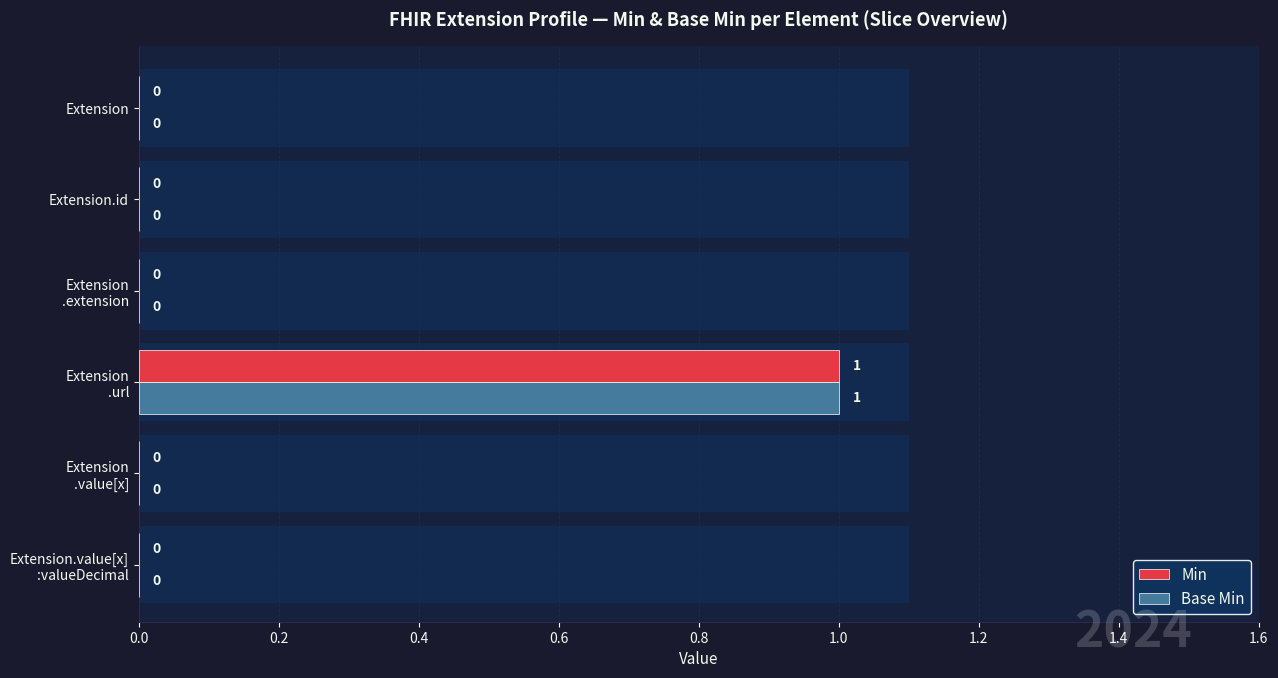

Reading left to right, transcribe all the data shown in this chart.

Min: 0	0	0	1	0	0
Base Min: 0	0	0	1	0	0